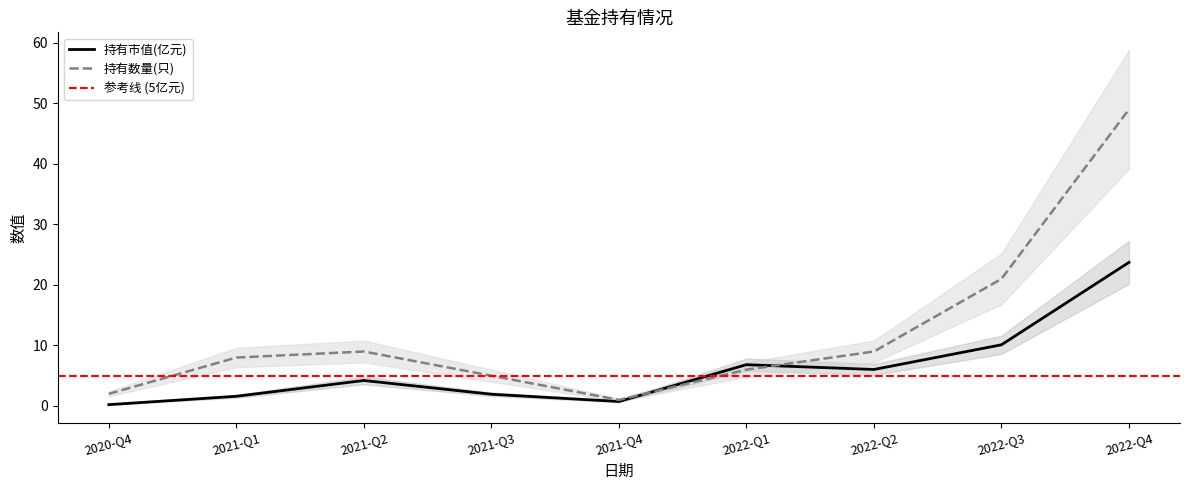

What is the smallest value displayed?

0.2